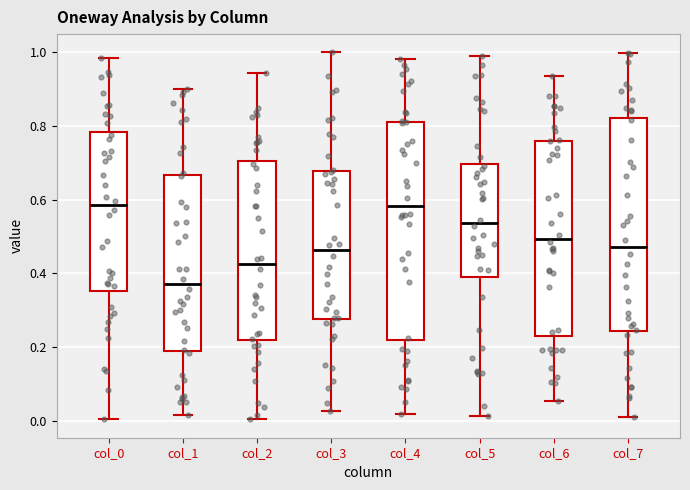

Reading left to right, read every box against the y-axis: the position of its median line, the range the box covers, and the ends of its whiskers. The values are not printed on the chart, so give them approximately, as read against the axis.

col_0: median 0.58, box 0.36 to 0.78, whiskers 0.00 to 0.98
col_1: median 0.38, box 0.18 to 0.66, whiskers 0.02 to 0.90
col_2: median 0.42, box 0.22 to 0.70, whiskers 0.00 to 0.94
col_3: median 0.46, box 0.28 to 0.68, whiskers 0.02 to 1.00
col_4: median 0.58, box 0.22 to 0.82, whiskers 0.02 to 0.98
col_5: median 0.54, box 0.40 to 0.70, whiskers 0.02 to 1.00
col_6: median 0.50, box 0.22 to 0.76, whiskers 0.06 to 0.94
col_7: median 0.48, box 0.24 to 0.82, whiskers 0.02 to 1.00